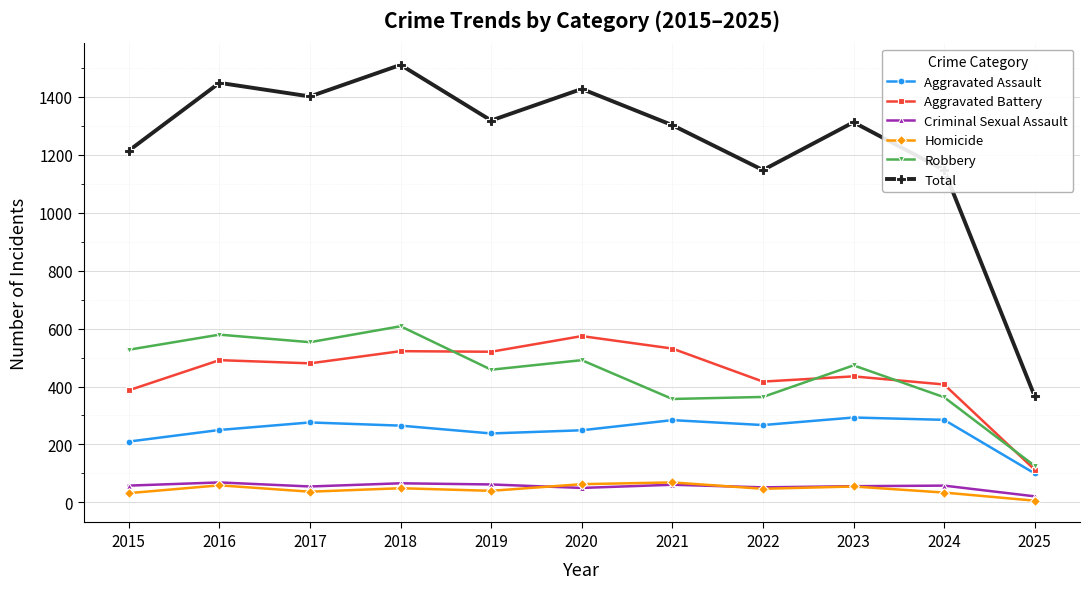

What is the value of the Homicide point at the 2nd from the left?

59